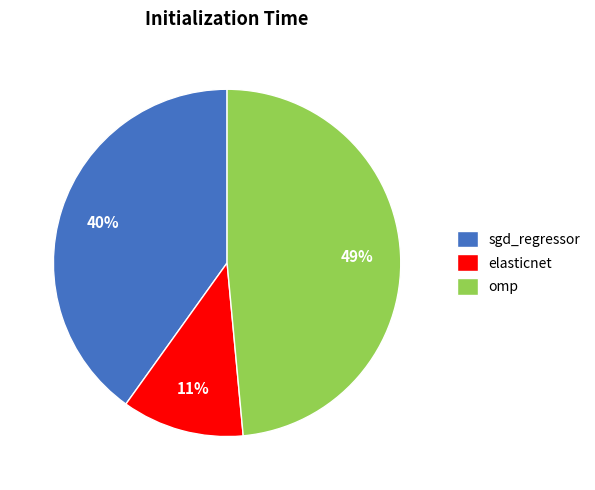

True or false: omp accounts for 49% of the total.

True